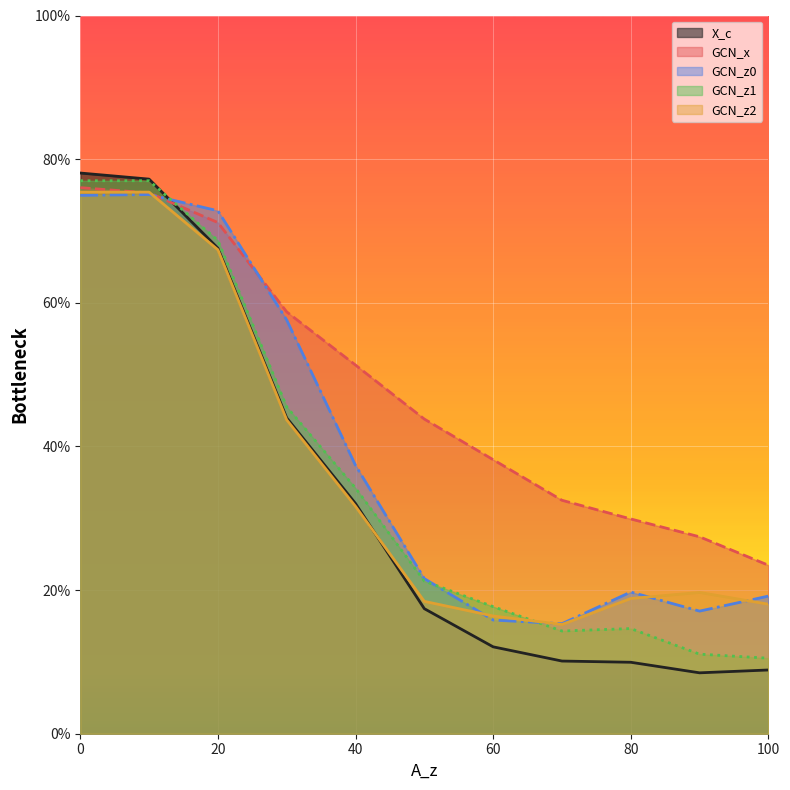

The value of GCN_z2 at 30 is 0.6. True or false?

False